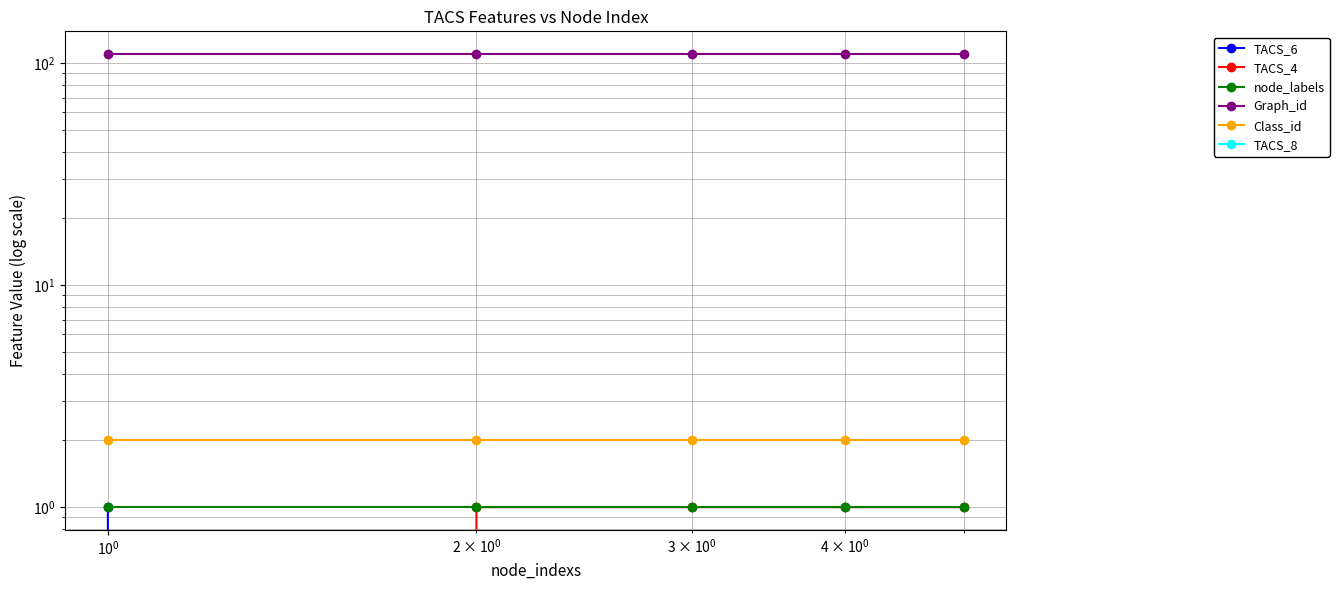

Reading left to right, list all the values displayed in this chart.

TACS_6: 1	0	0	0	0
TACS_4: 0	1	1	1	1
node_labels: 1	1	1	1	1
Graph_id: 110	110	110	110	110
Class_id: 2	2	2	2	2
TACS_8: 0	0	0	0	0